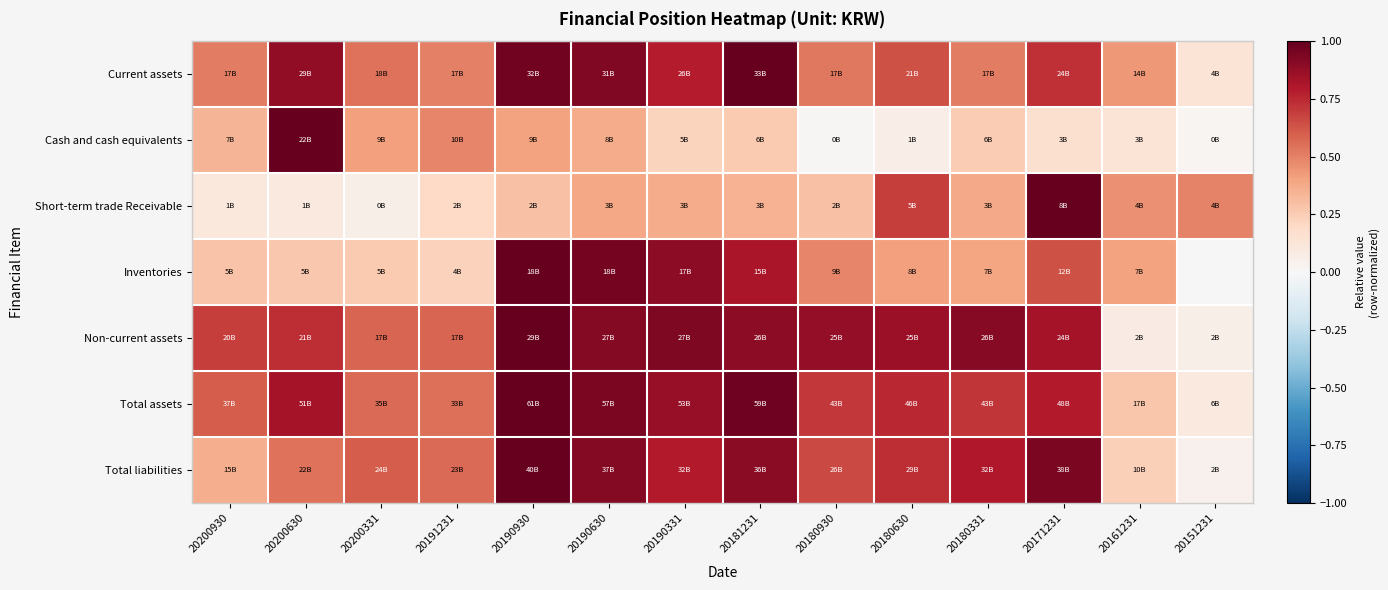

Between 20151231 and 20200930, which is larger?

20200930